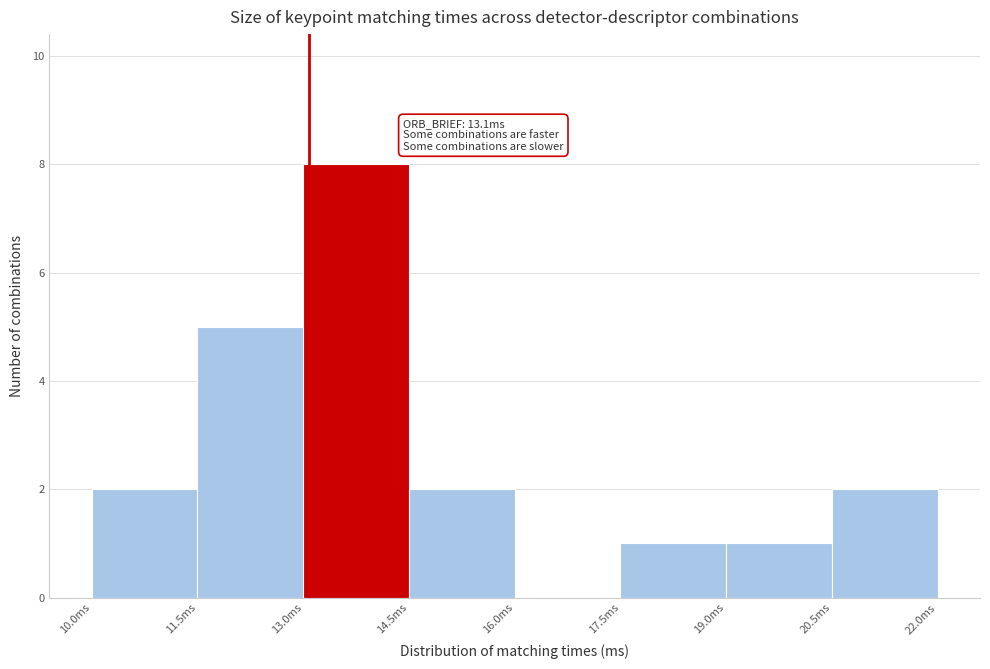

Over which range of the x-axis is the bar tallest?

13.0 to 14.5